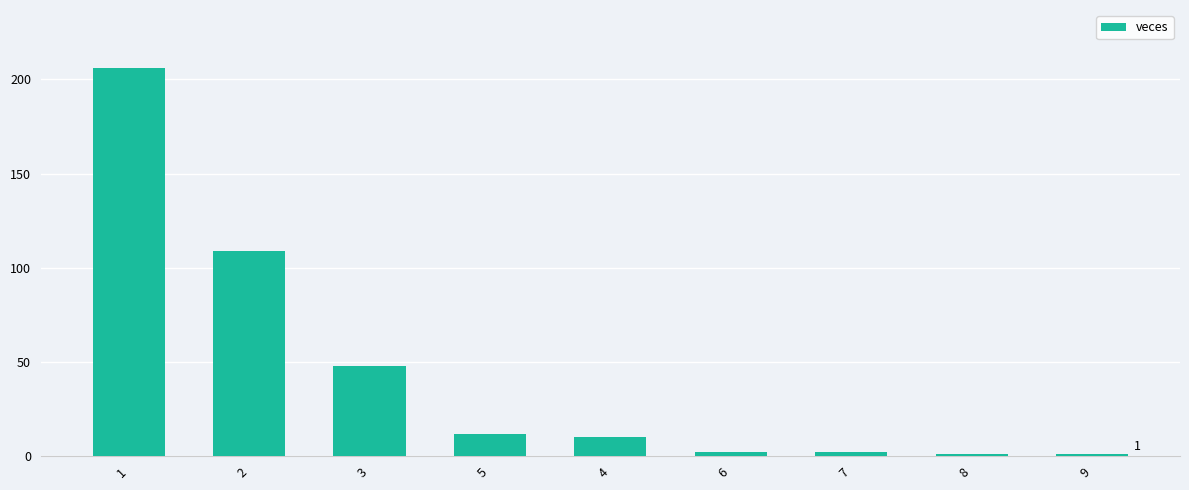

What is the difference between the second highest and minimum values?

108